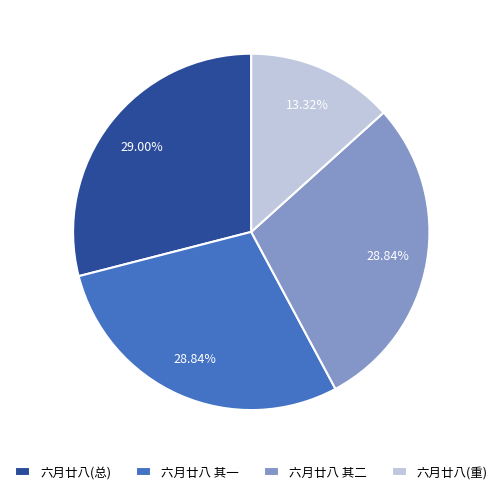

How many segments does this pie chart have?

4